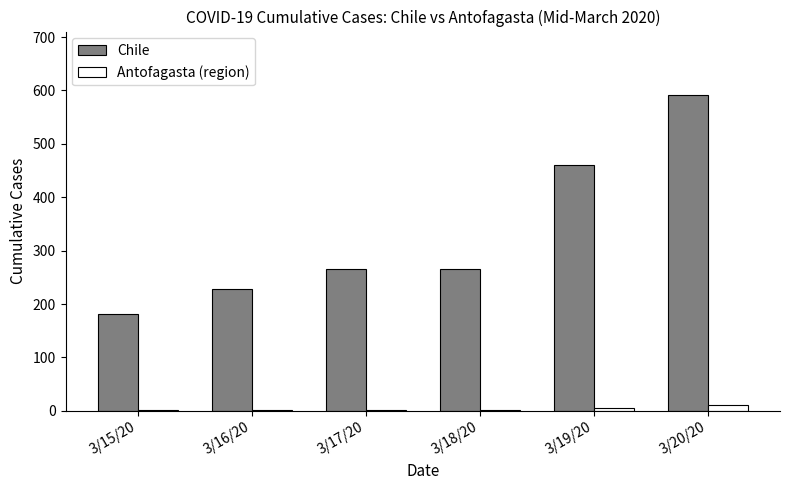

The Antofagasta (region) series shows 2 at 3/17/20. True or false?

True